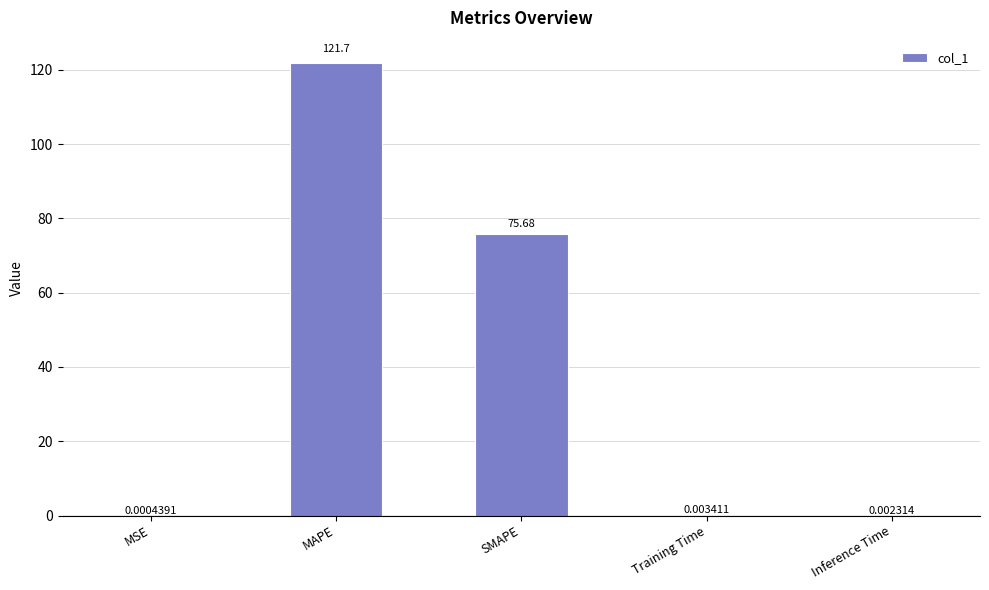

Where is the data nearest to the value 60?

SMAPE